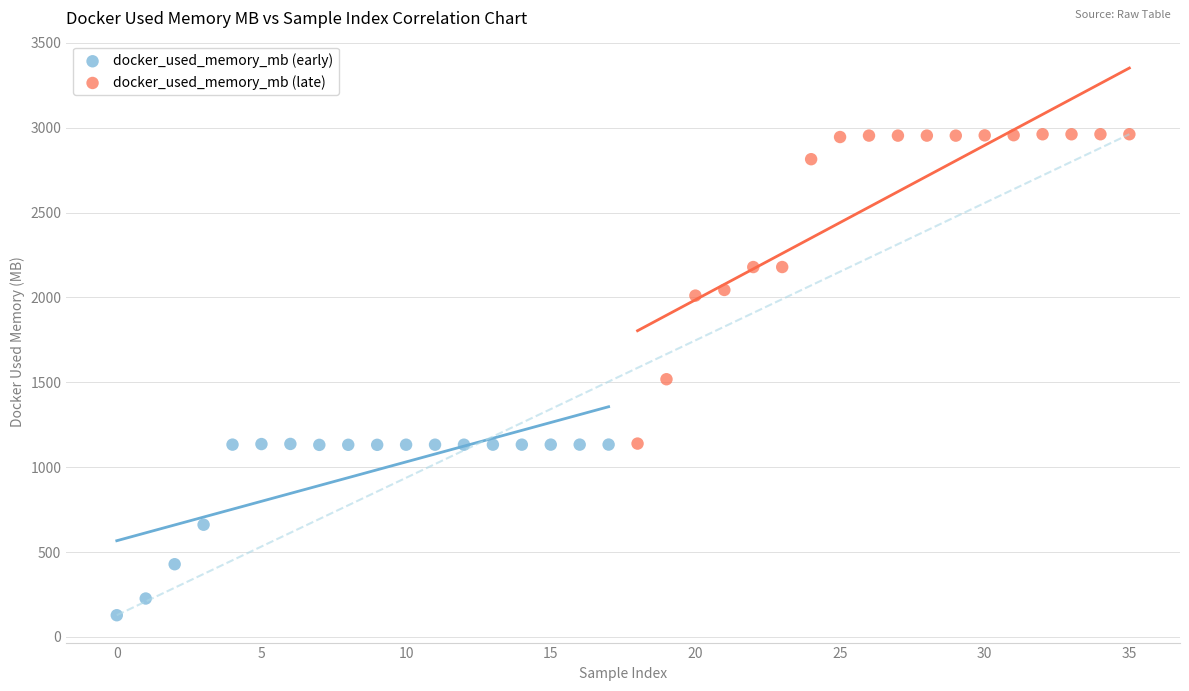

Which series contains the highest Y value?

docker_used_memory_mb (late)